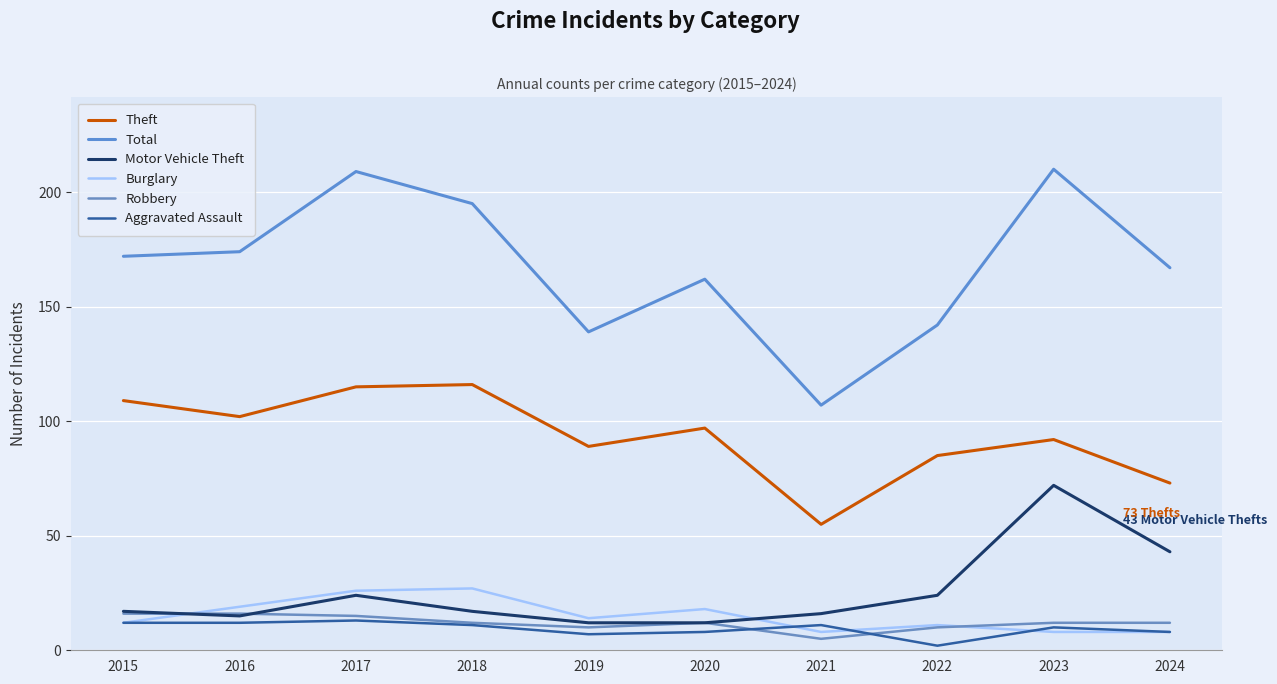

True or false: Motor Vehicle Theft and Theft intersect in this chart.

False